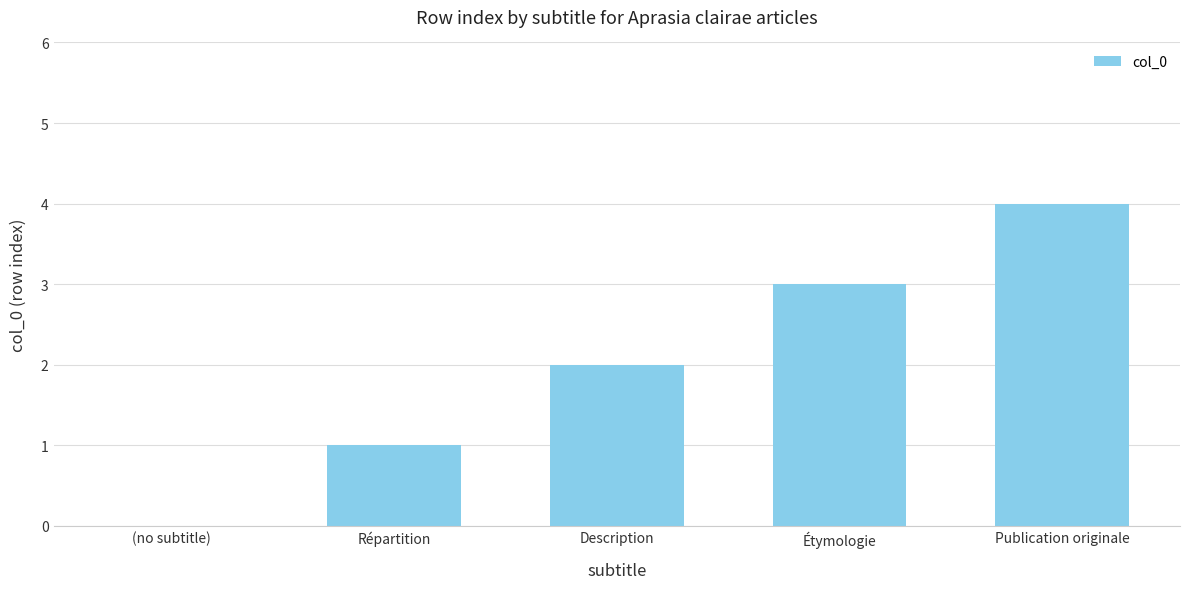

What is the greatest value displayed?

4